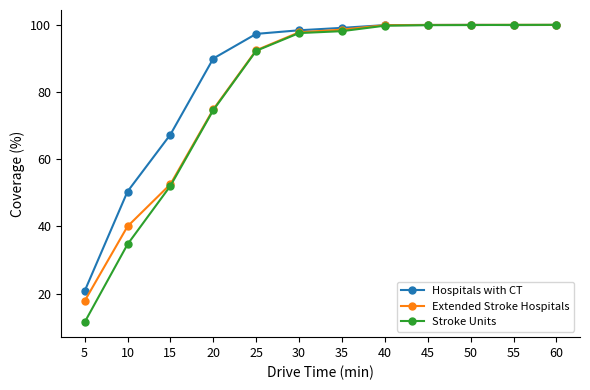

How many data points in Hospitals with CT are above 99?

6